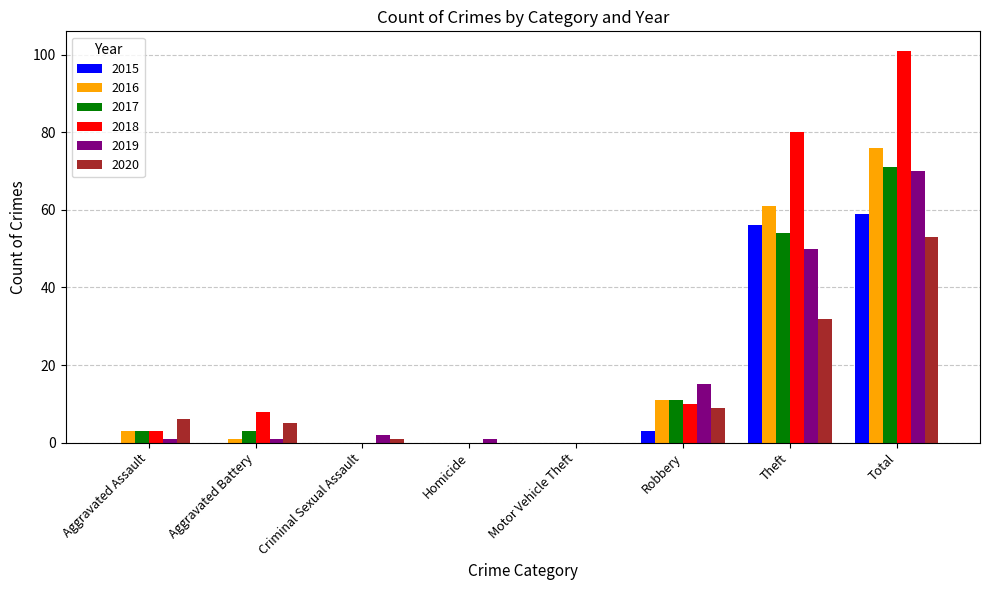

How many groups of bars are there?

8